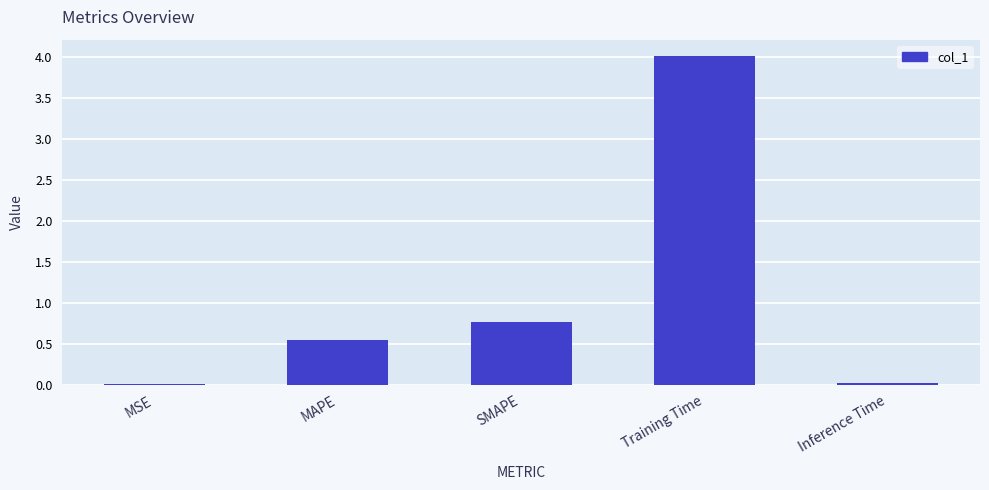

What is the change in value from MSE to SMAPE?

+0.7